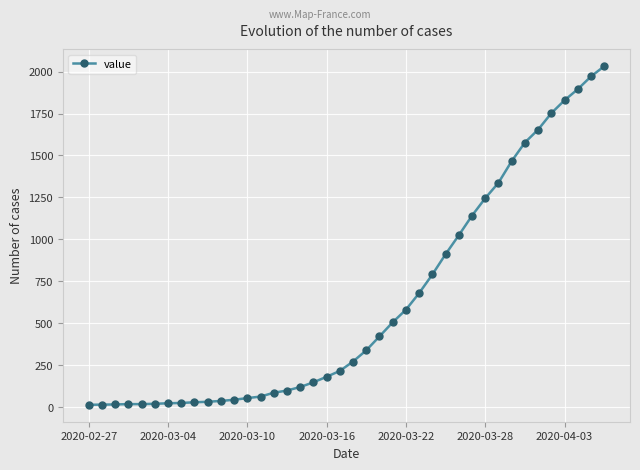

What is the difference between the second highest and second lowest values?

1957